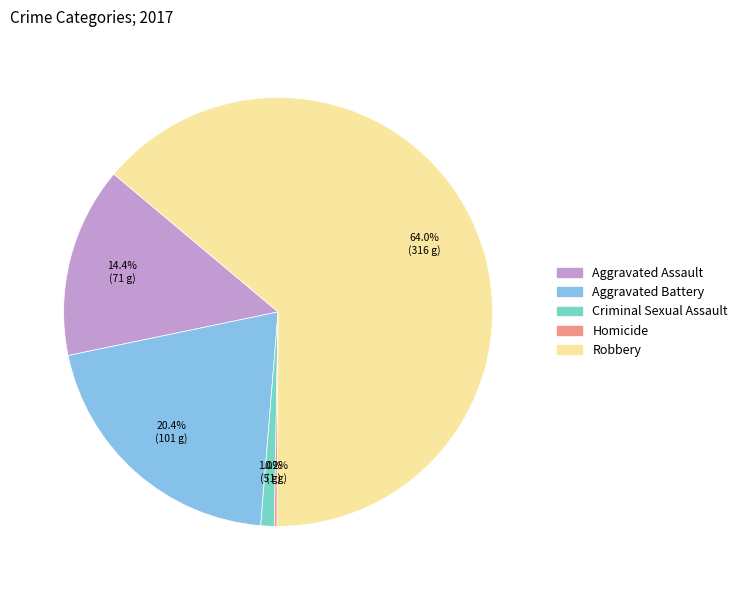

To the nearest percent, what portion does Aggravated Assault represent?

14%